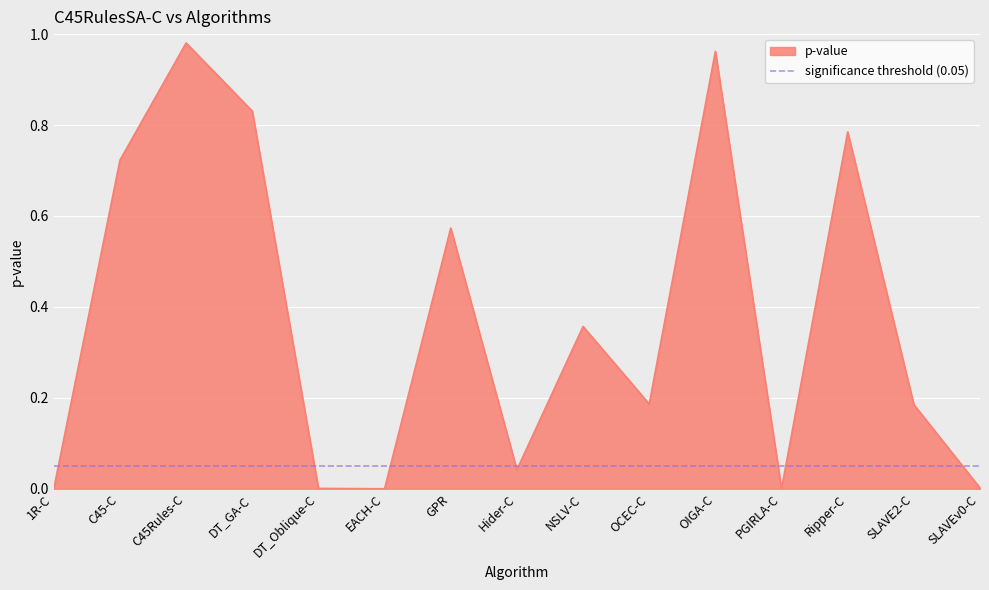

List the labels in order of value, smallest first.

1R-C, EACH-C, PGIRLA-C, DT_Oblique-C, SLAVEv0-C, Hider-C, SLAVE2-C, OCEC-C, NSLV-C, GPR, C45-C, Ripper-C, DT_GA-C, OIGA-C, C45Rules-C